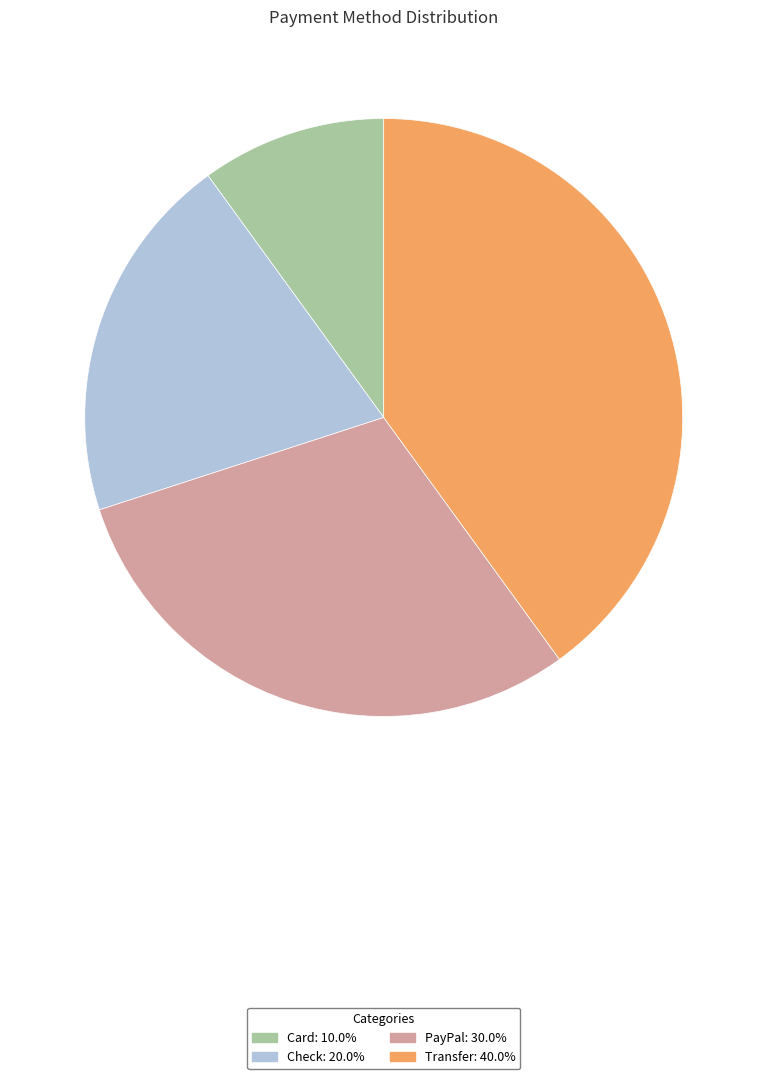

True or false: PayPal accounts for 30% of the total.

True